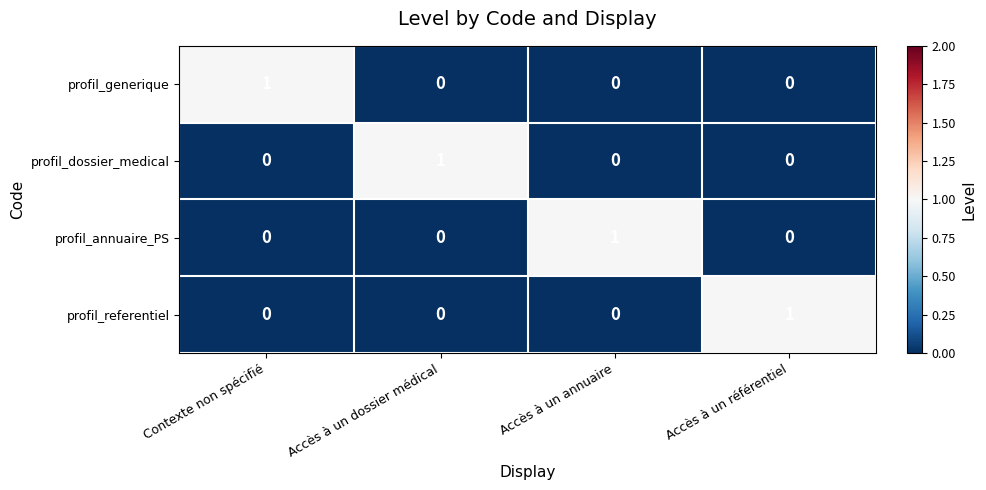

Which category has the highest value in the profil_referentiel series?

Accès à un référentiel